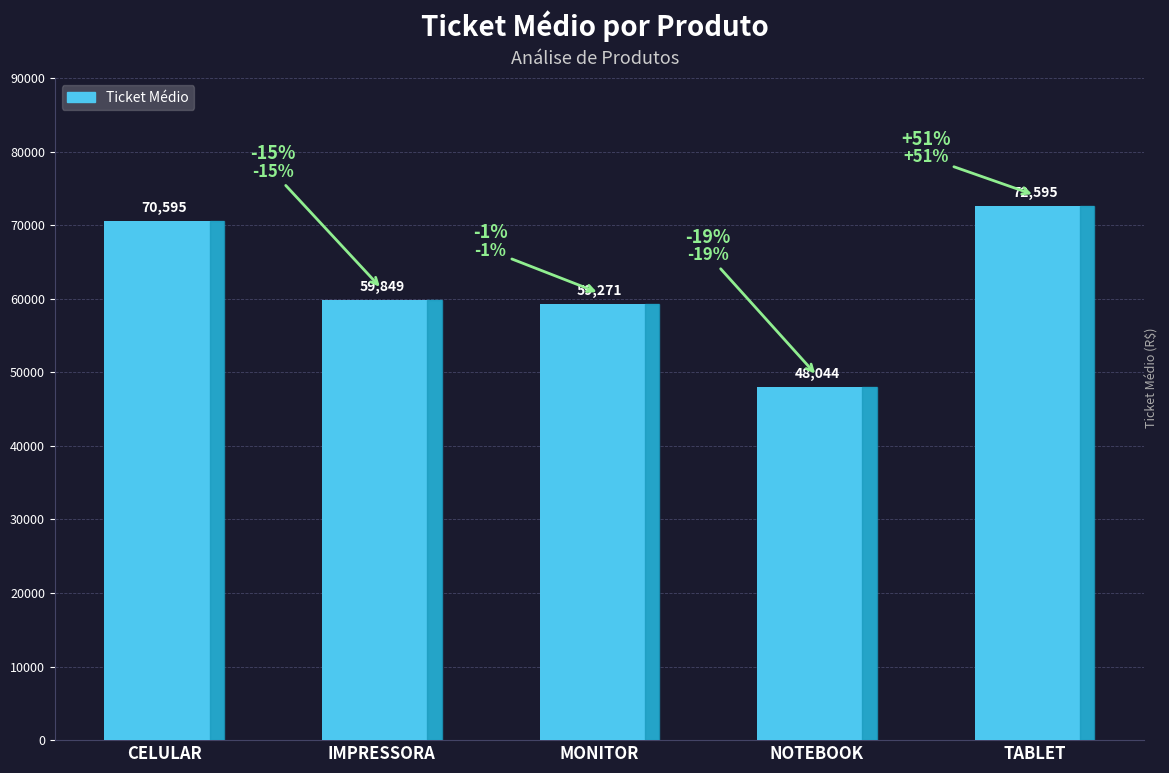

The chart shows a value of 48043.8 at NOTEBOOK. True or false?

True